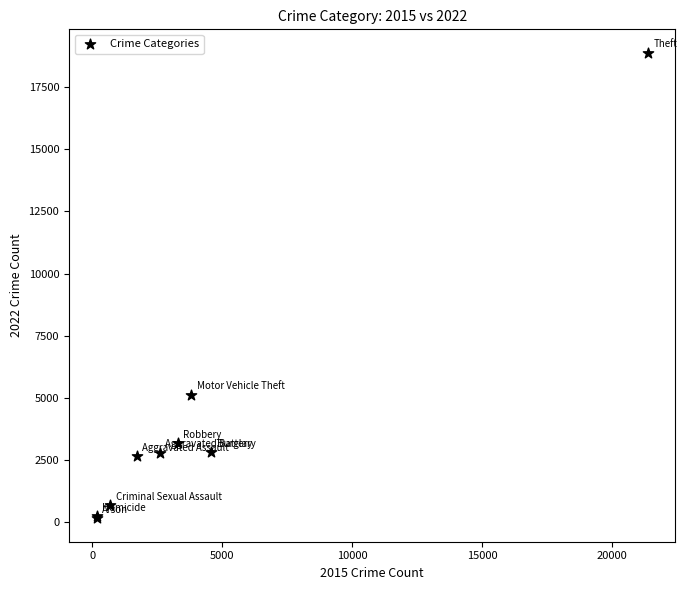

What Y value in the scatter plot is closest to 9517?

5115